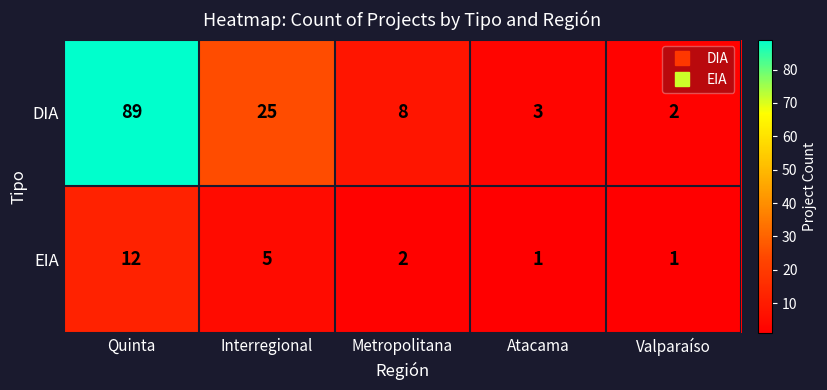

Which category has the highest value across all series?

Quinta